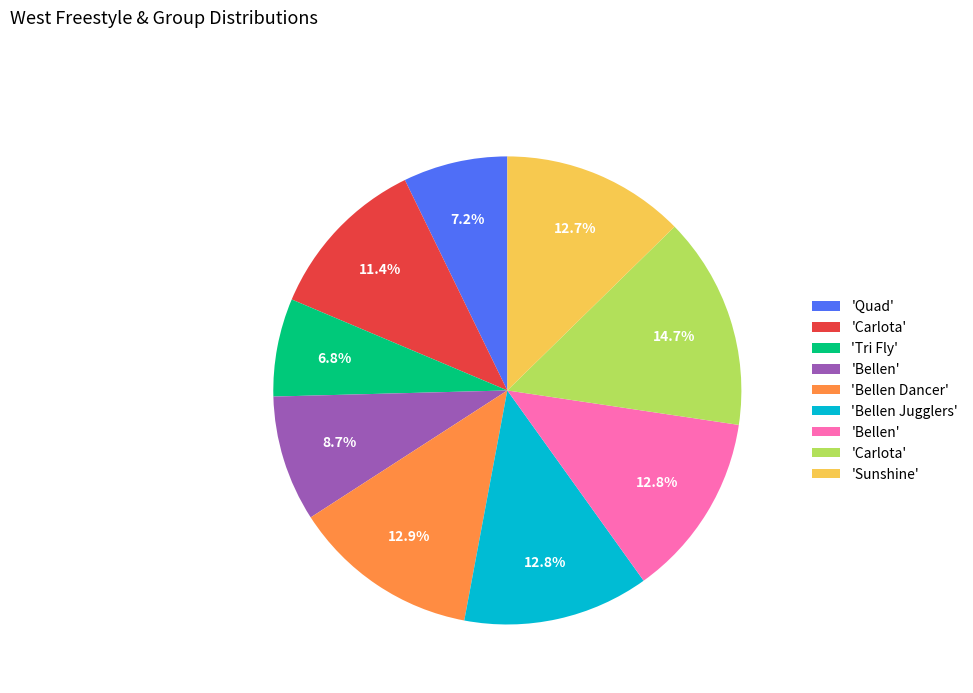

Does any single category account for the majority?

No